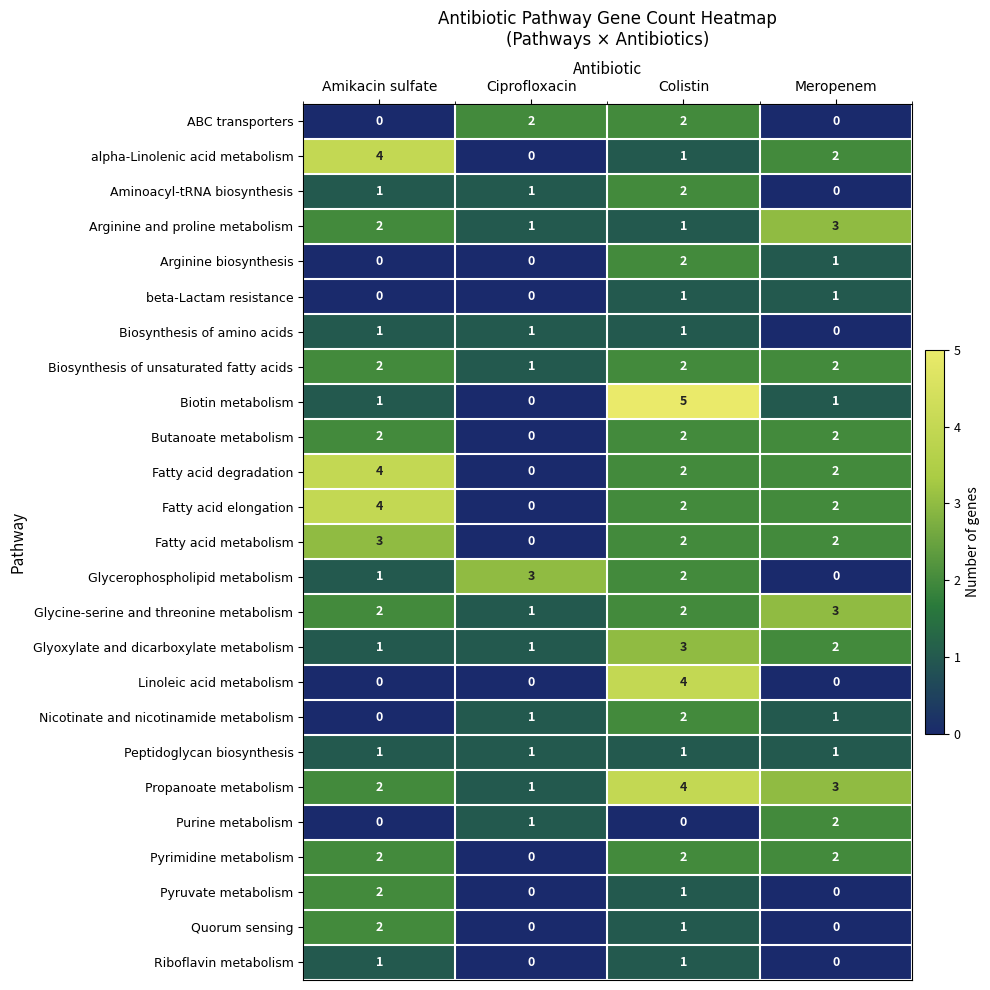

Where does the Quorum sensing series first go above 1?

Amikacin sulfate